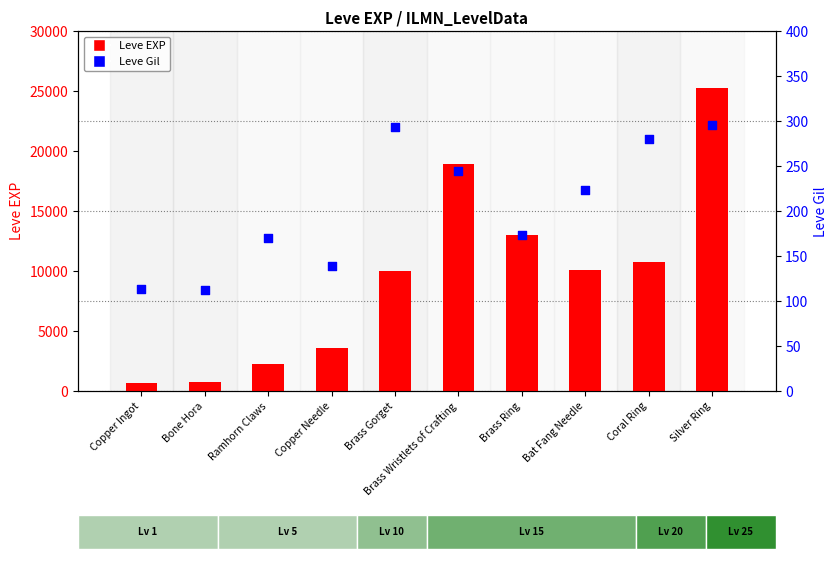

At how many categories does at least one series exceed 19932?

1